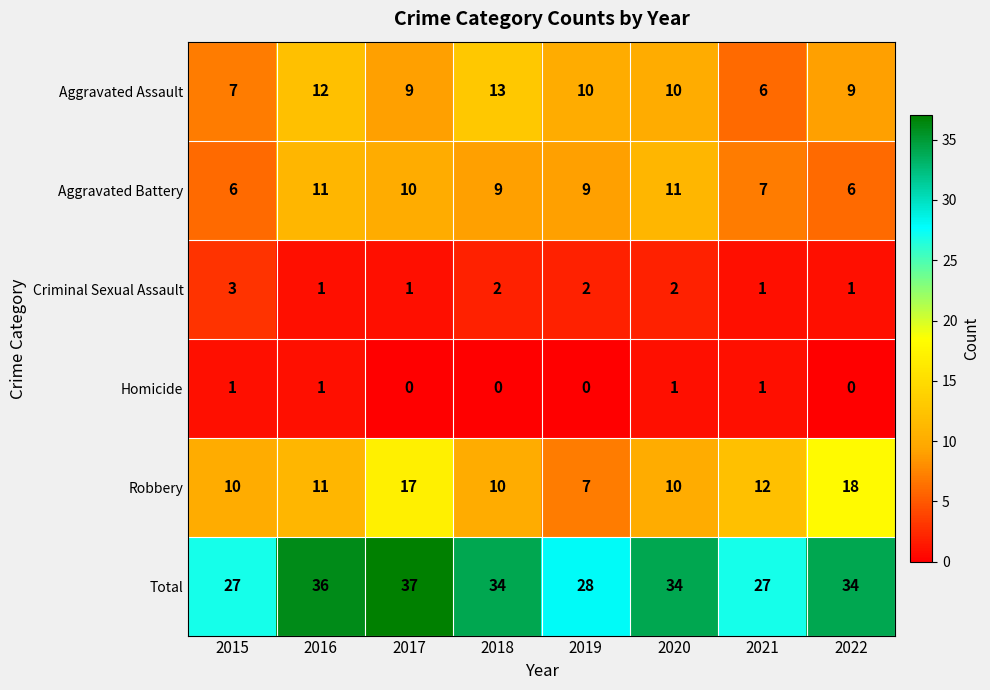

True or false: Homicide has a value of 1 at 2021.

True